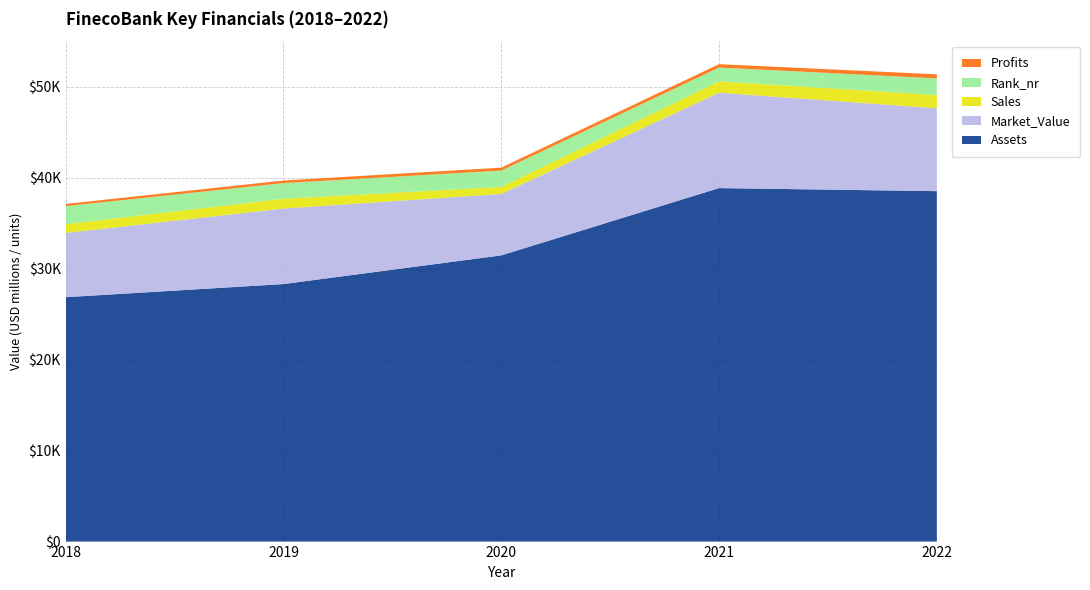

Reading right to left, extract all data points from this chart.

Sales: 1458.0	1254.0	769.0	1078.0	967.0
Profits: 450.0	368.9	322.8	285.0	241.5
Assets: 38517.0	38854.0	31456.0	28304.0	26861.0
Market_Value: 9110.0	10479.0	6754.0	8303.0	7062.0
Rank_nr: 1824.0	1518.0	1800.0	1715.0	1980.0